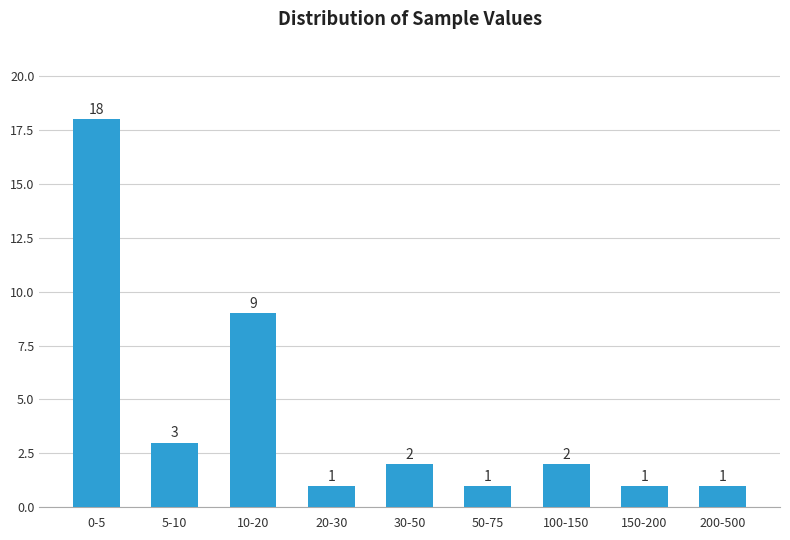

Reading left to right, transcribe all the data shown in this chart.

0-5=18	5-10=3	10-20=9	20-30=1	30-50=2	50-75=1	100-150=2	150-200=1	200-500=1